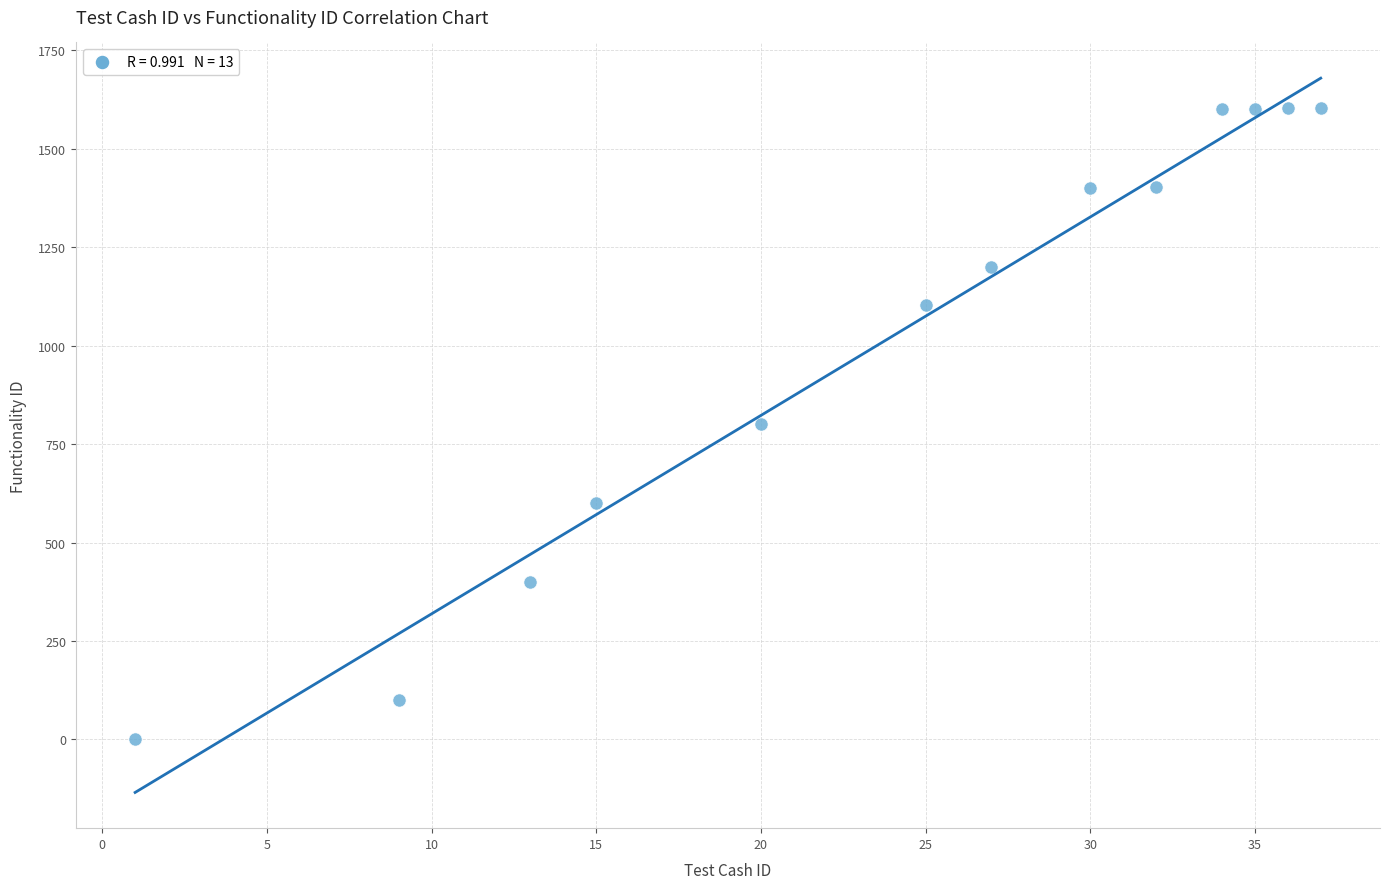

What is the range of X values (max minus min)?

36